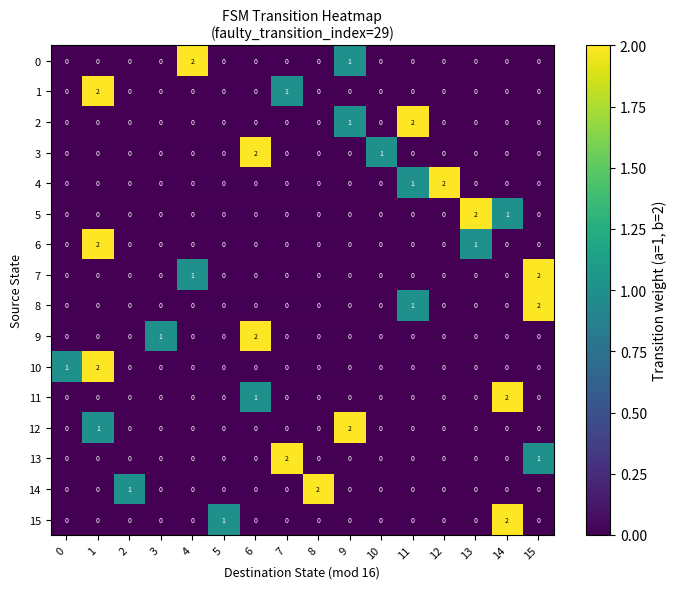

Where is 5 nearest to the value 1?

14